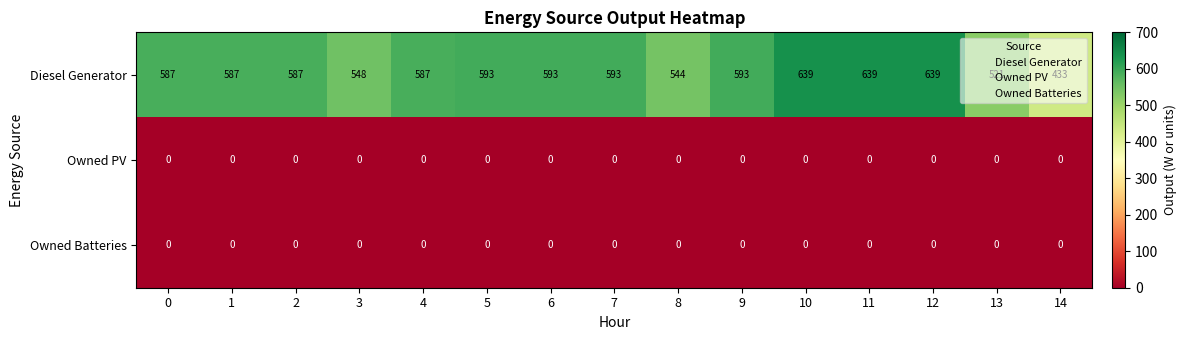

Which series has the largest total across all categories?

Diesel Generator